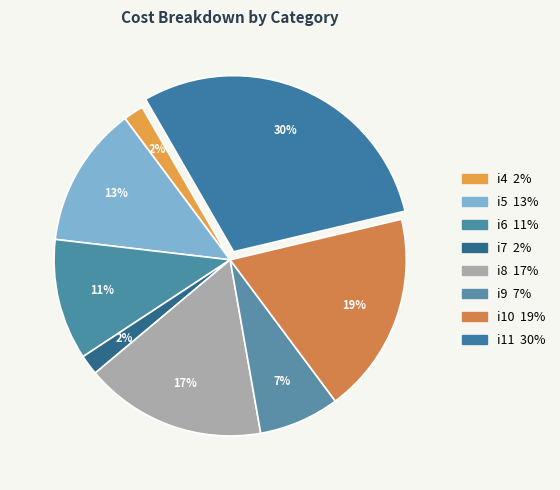

Rank the categories by value from lowest to highest.

i4, i7, i9, i6, i5, i8, i10, i11